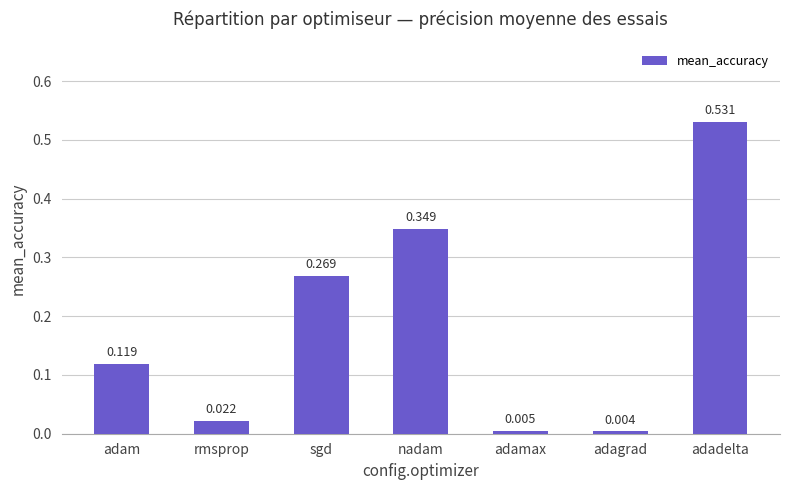

Does the chart contain stacked bars?

No